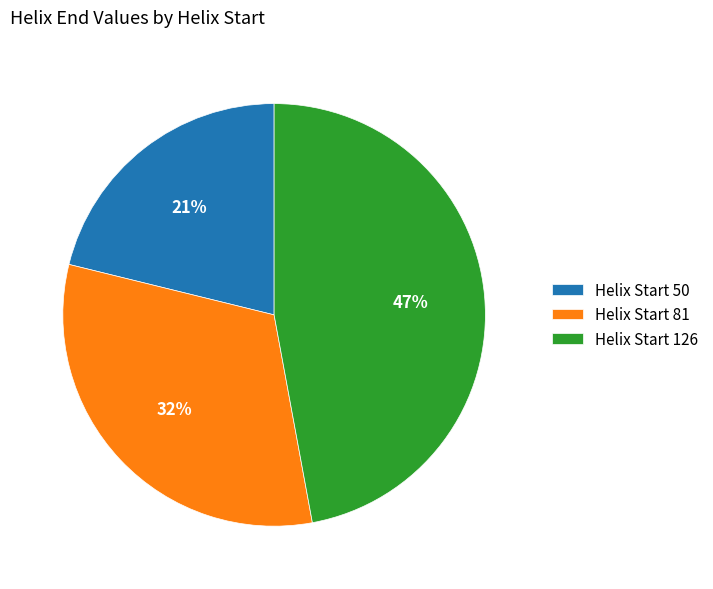

Rank the categories by value from lowest to highest.

Helix Start 50, Helix Start 81, Helix Start 126